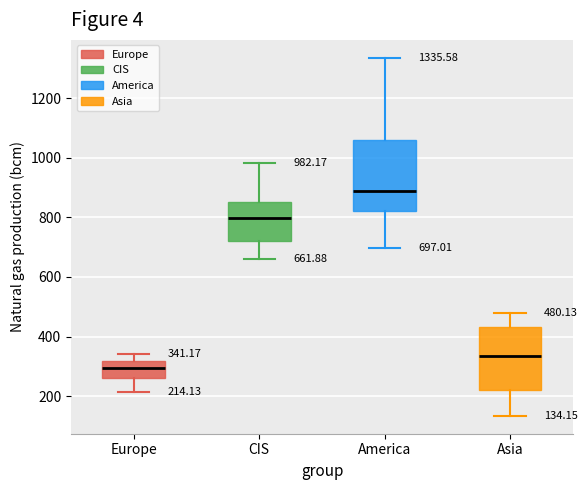

Which box has the lowest median line?

Europe